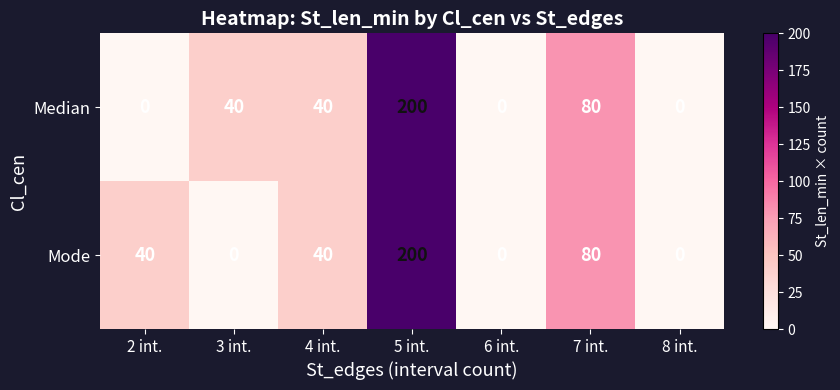

What is the sum of all Median values?

360